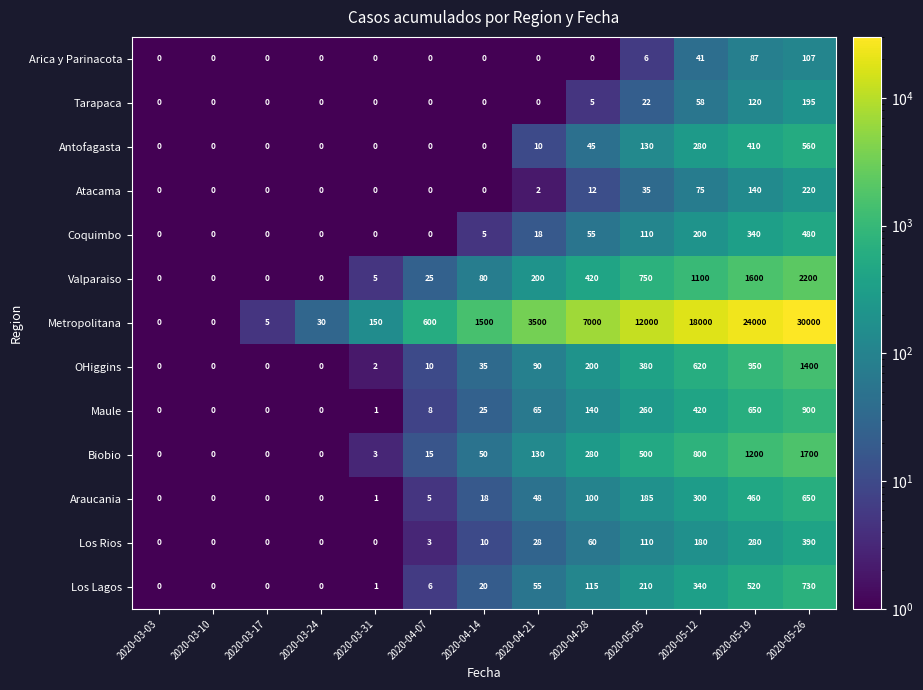

Where is Coquimbo nearest to the value 240?

2020-05-12